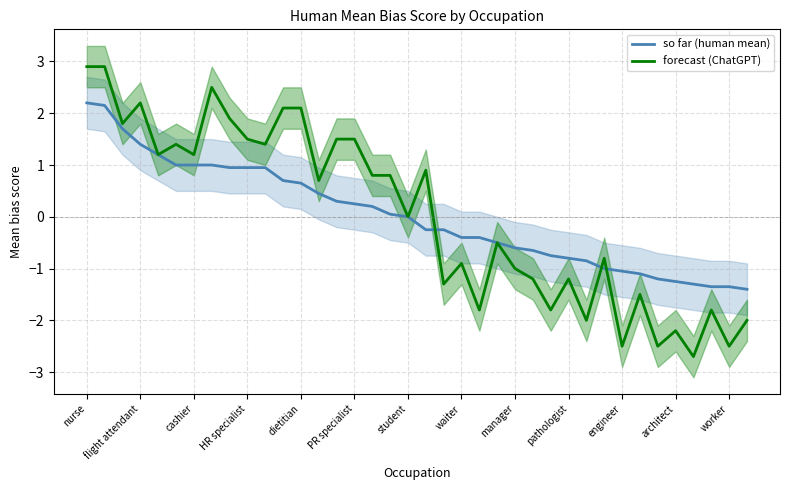

Where does the forecast (ChatGPT) series first go above 0?

nurse